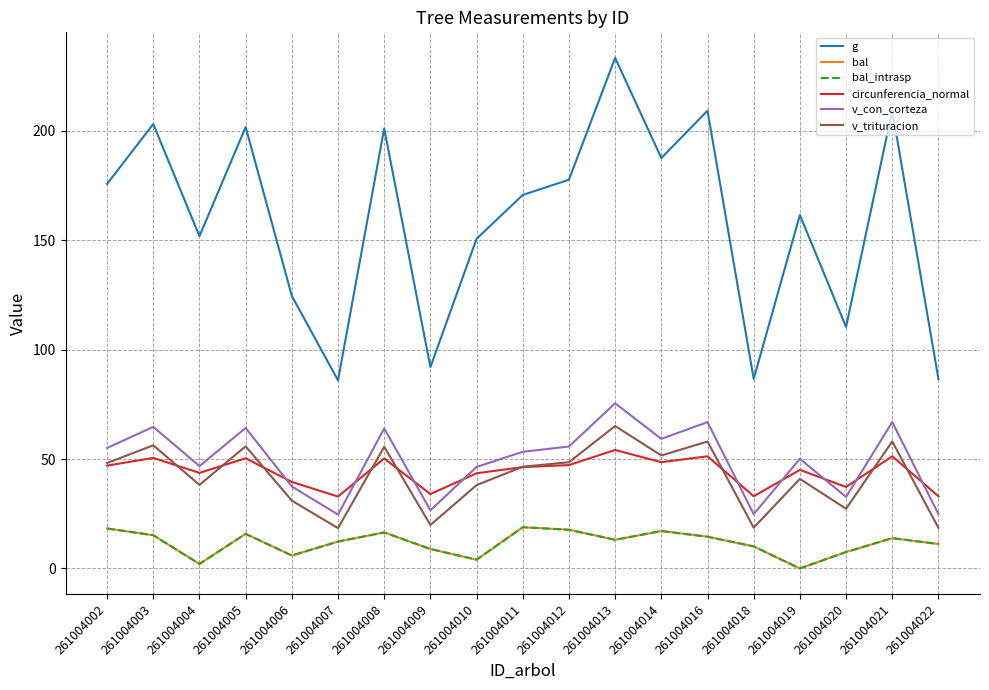

How many interior local valleys does the v_trituracion series have?

6